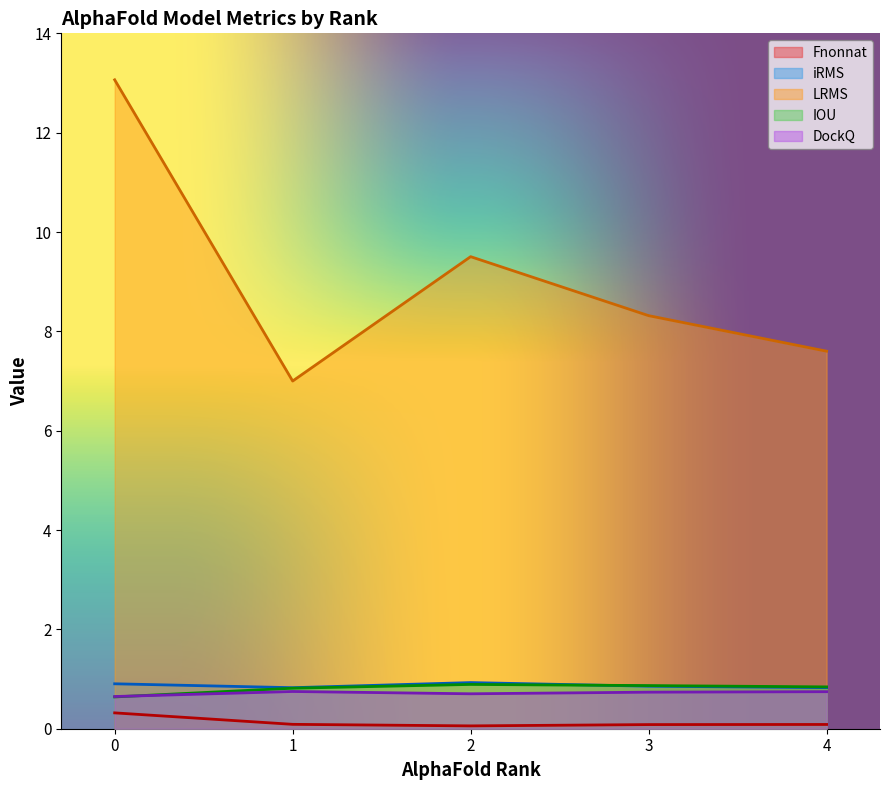

What is the maximum value shown in the chart?

13.1